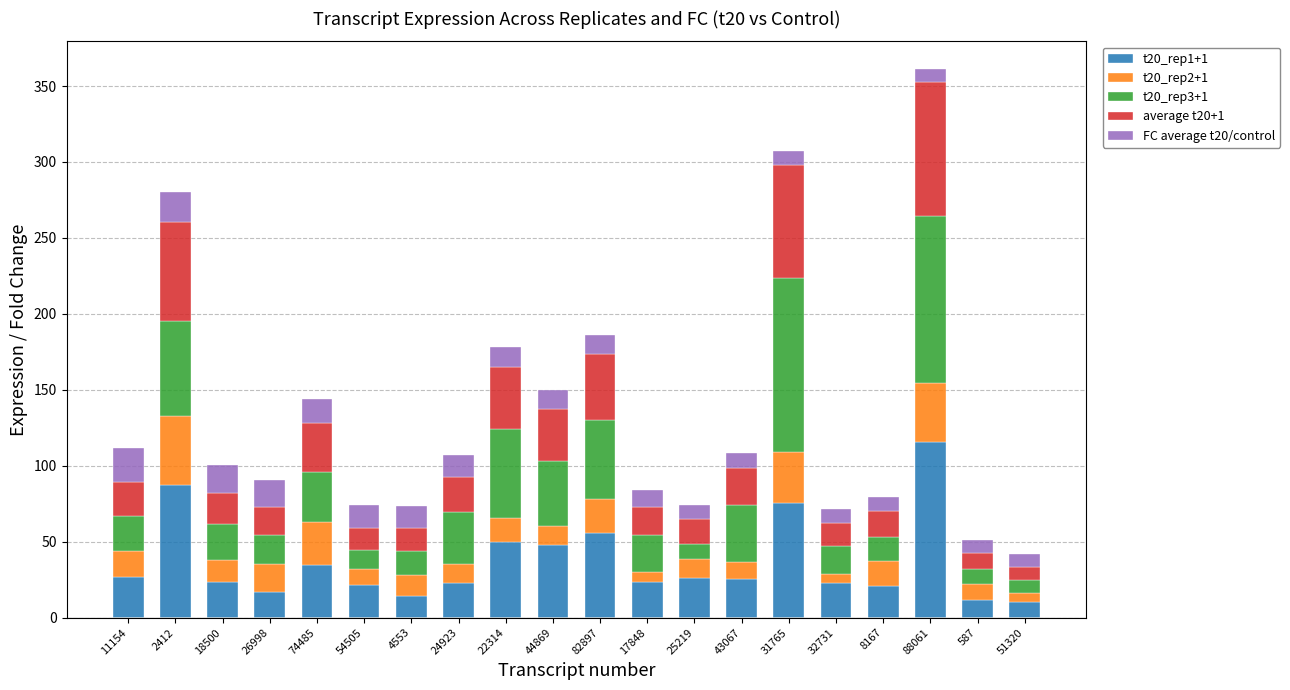

At which category is the sum across all series the highest?

88061